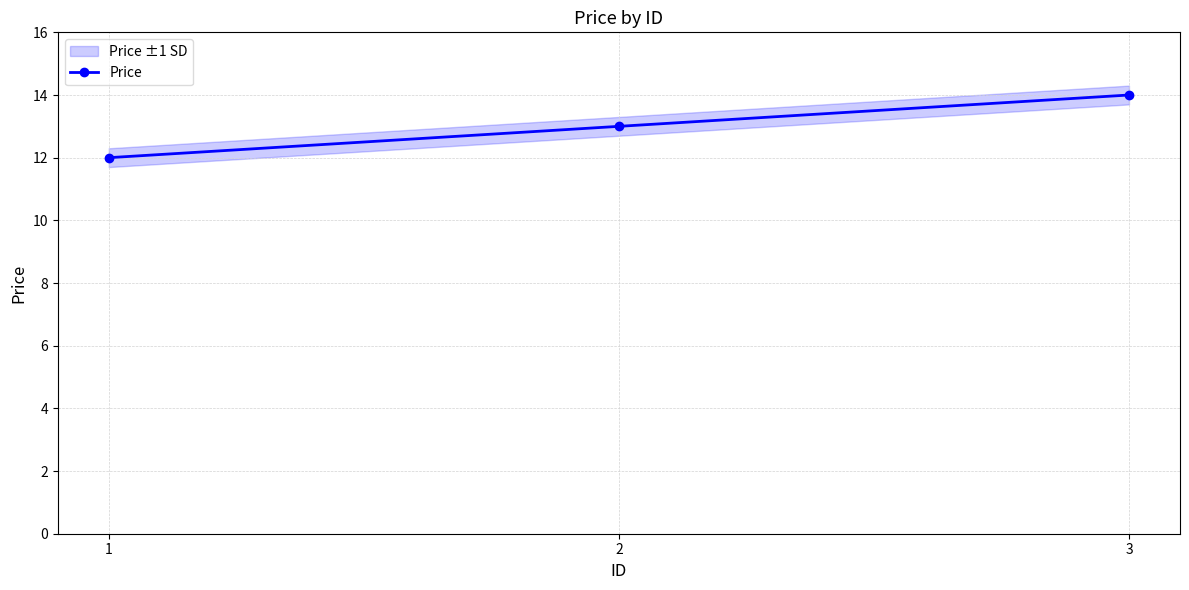

How many data points are above 13?

1